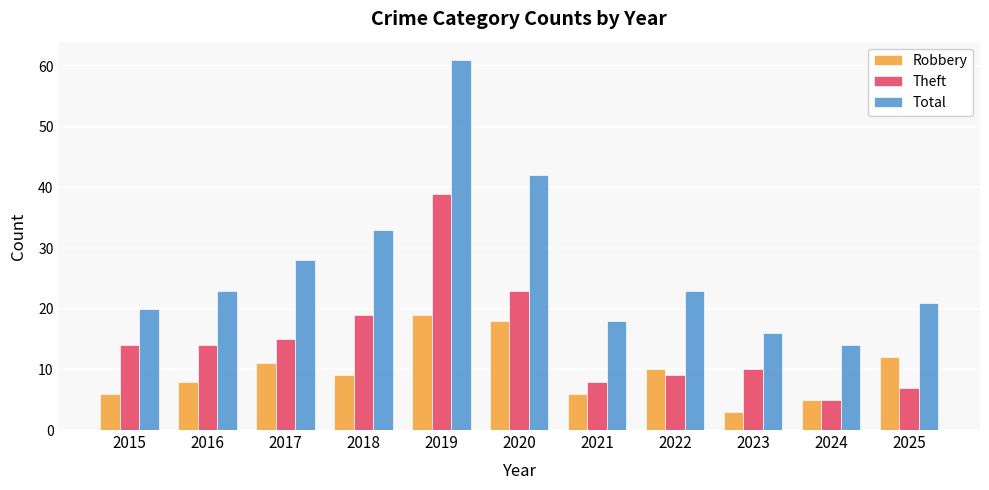

What is the sum of all Theft values?

163